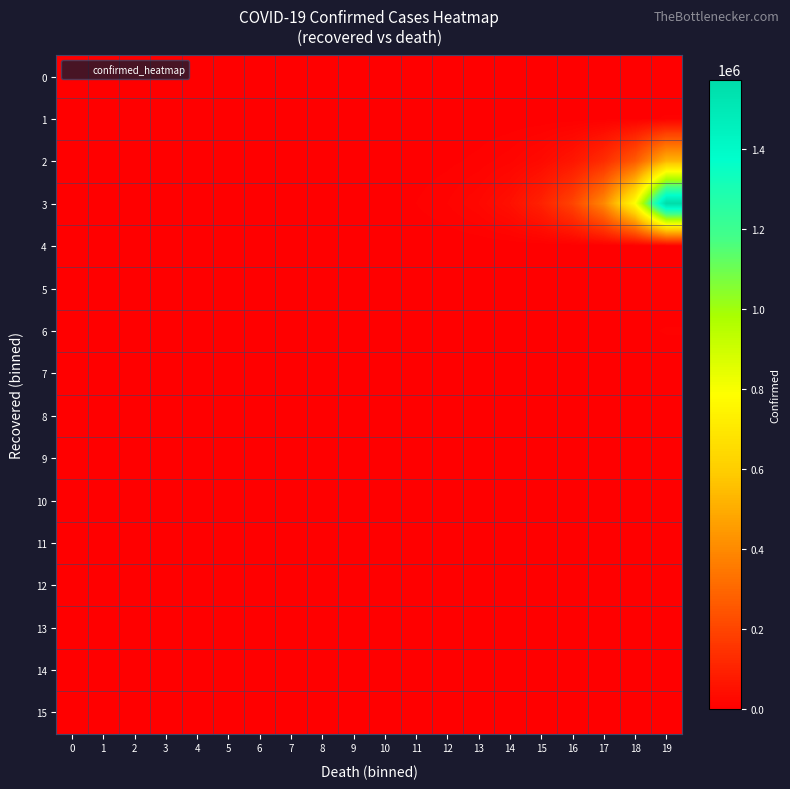

Which series has the largest range (max minus min)?

3